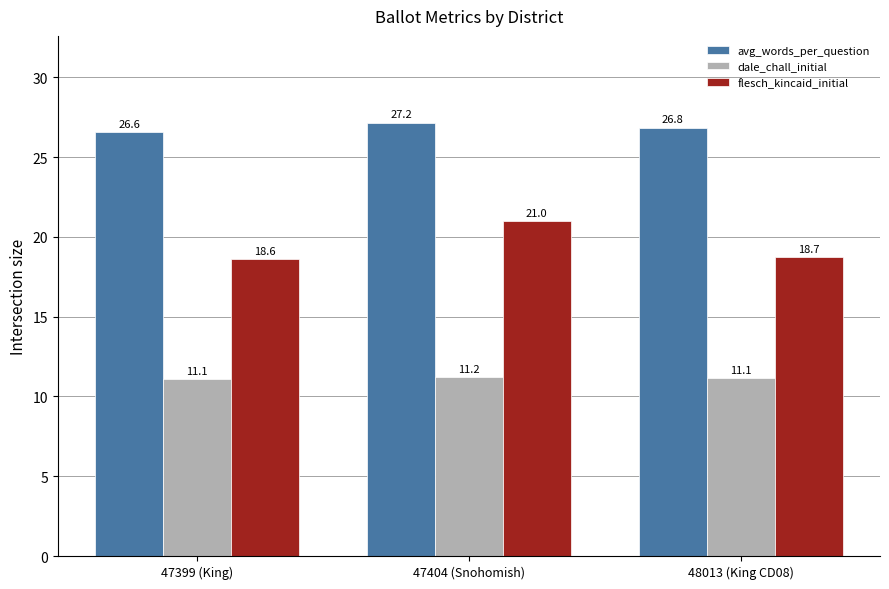

How many groups of bars are there?

3